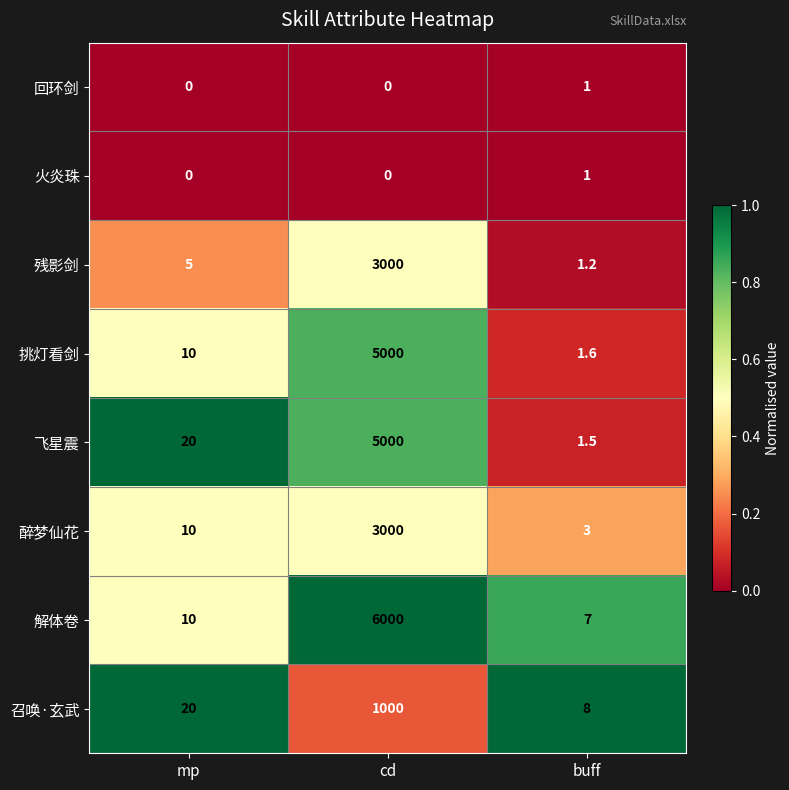

Rank the categories by 残影剑 value from lowest to highest.

buff, mp, cd